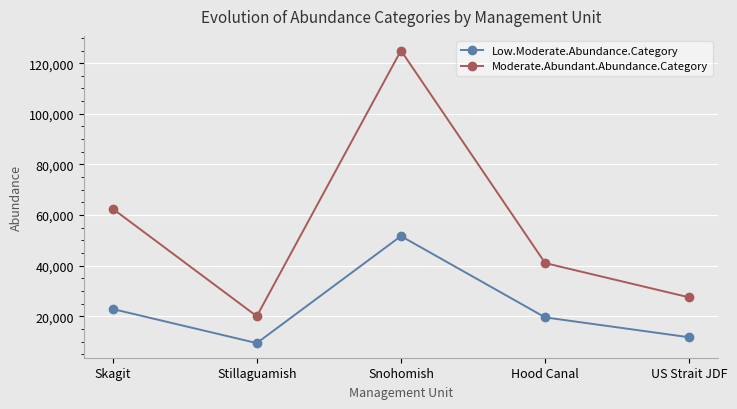

What is the total value across all series at US Strait JDF?

39124